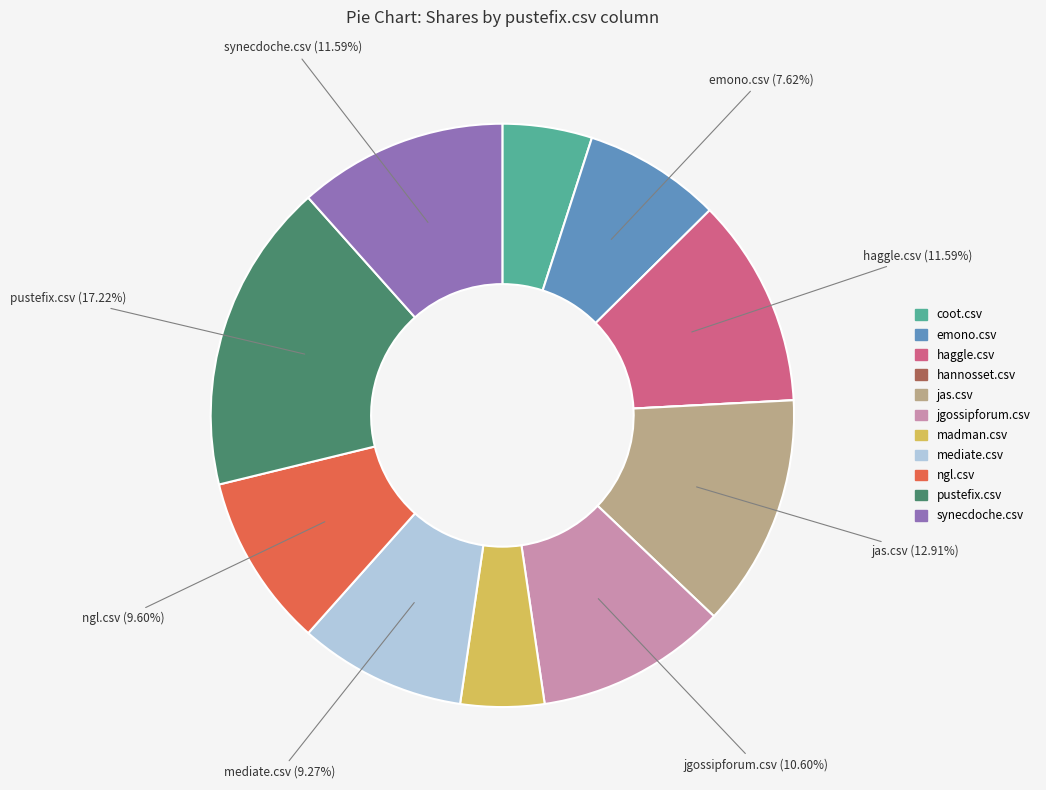

Is the sum of jgossipforum.csv and mediate.csv greater than half?

No